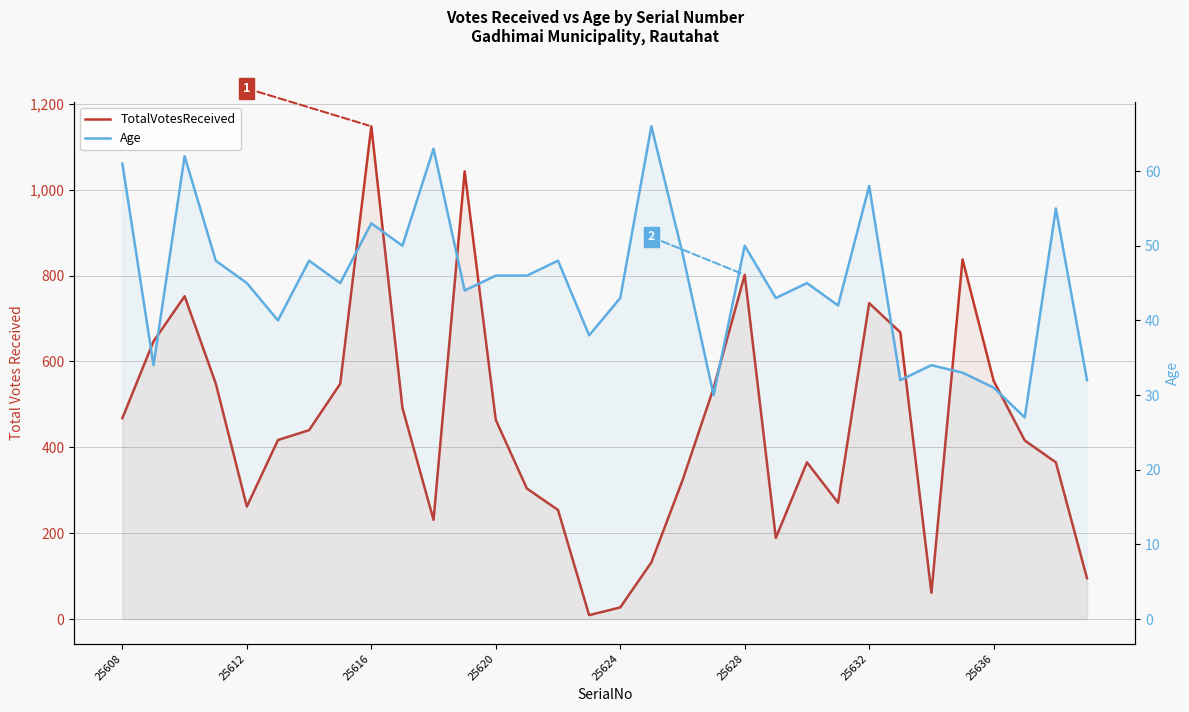

Which series has the widest spread of values?

TotalVotesReceived